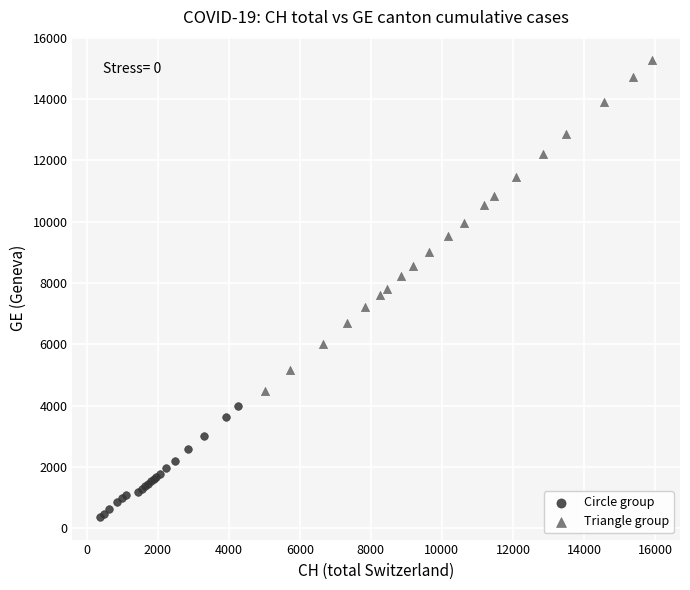

Which series reaches the minimum Y coordinate?

Circle group